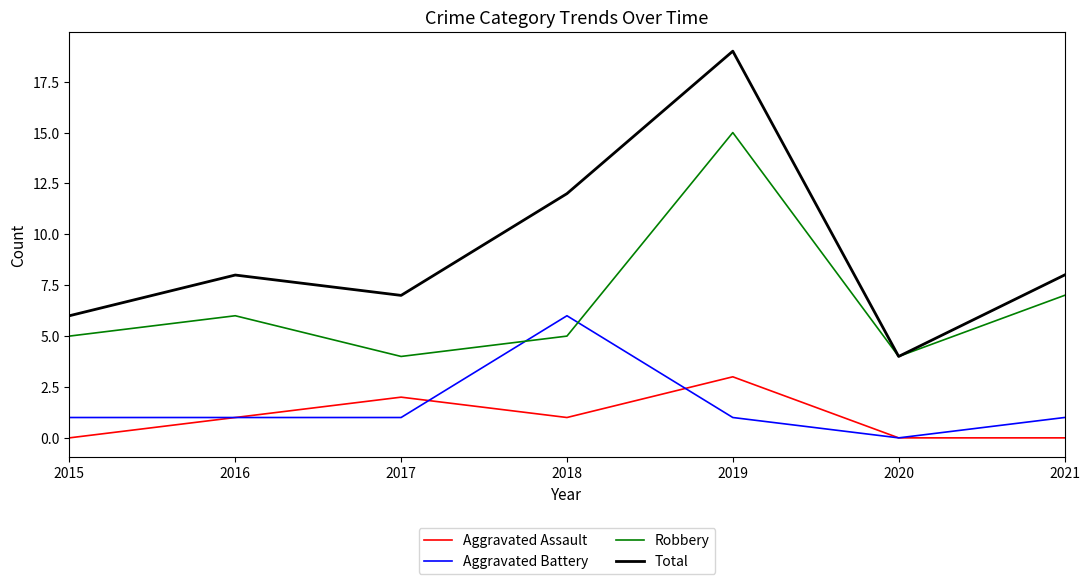

How many lines are shown in the chart?

4